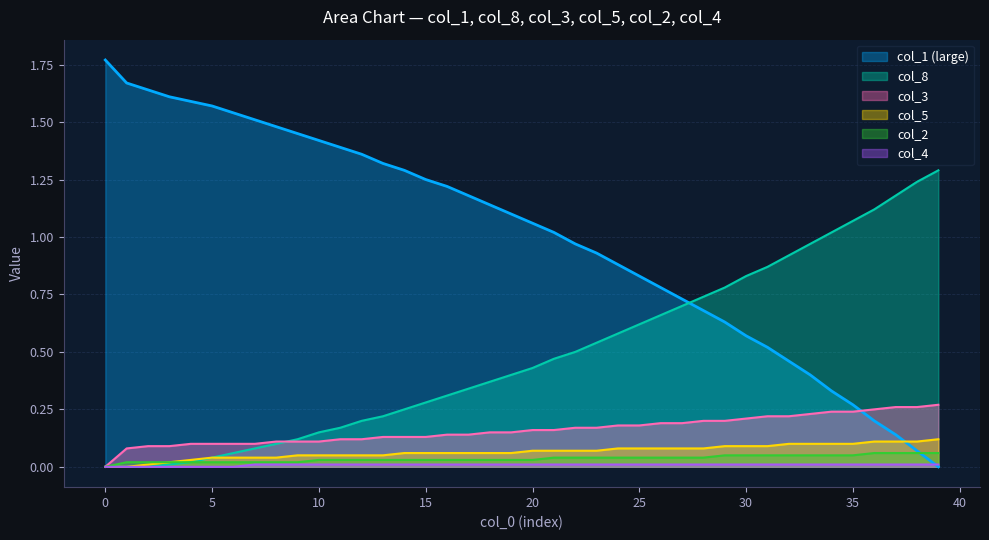

Count the number of categories in the chart.

40